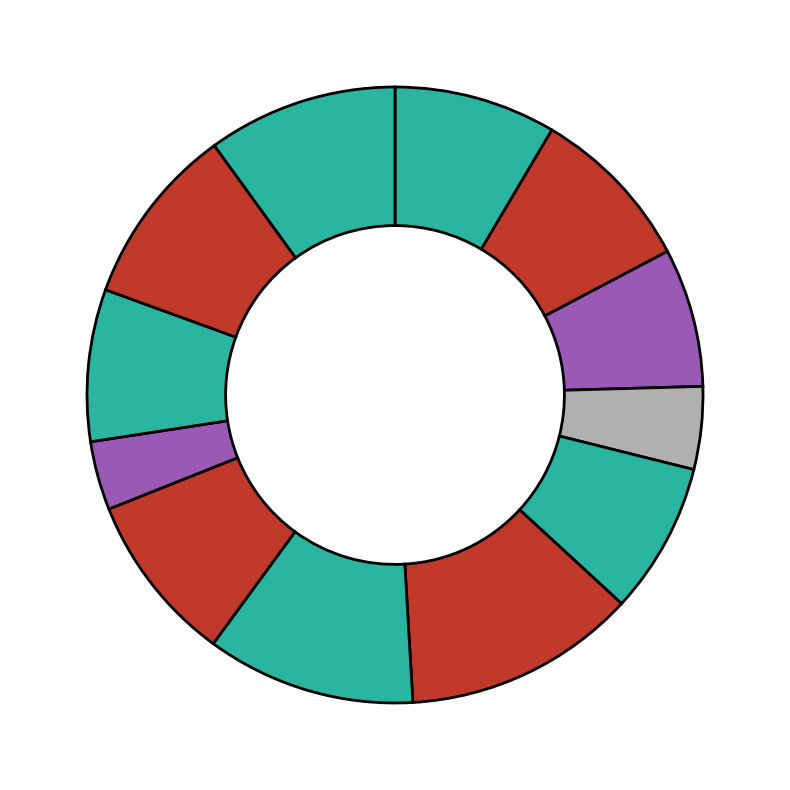

Is there any slice that represents more than half of the pie?

No